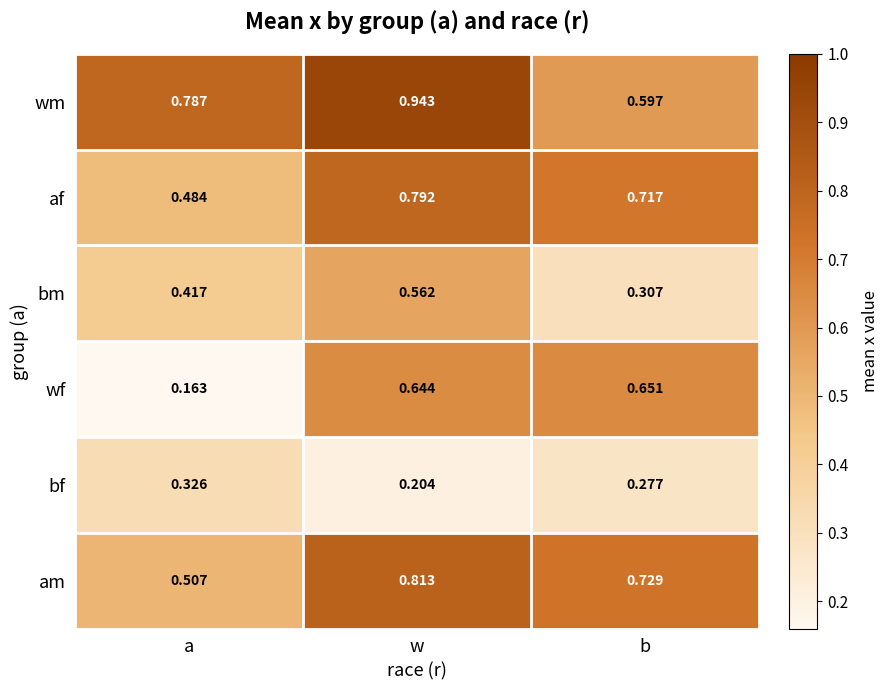

At how many categories does at least one series exceed 0?

3